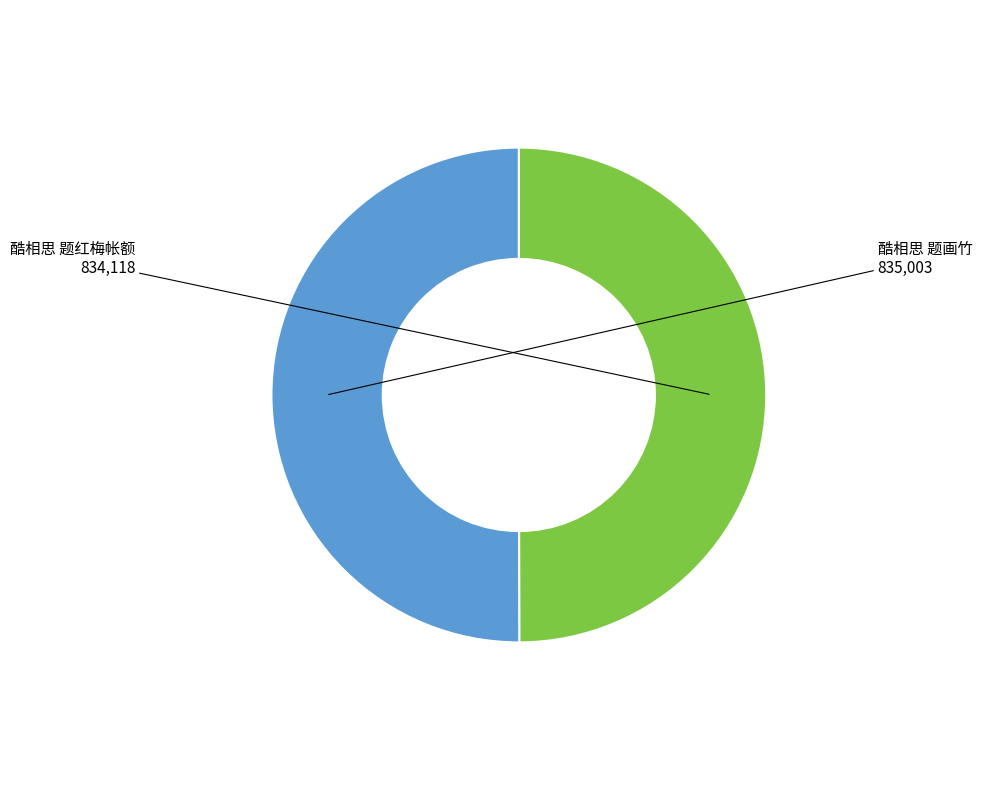

Count the number of slices in the pie.

2